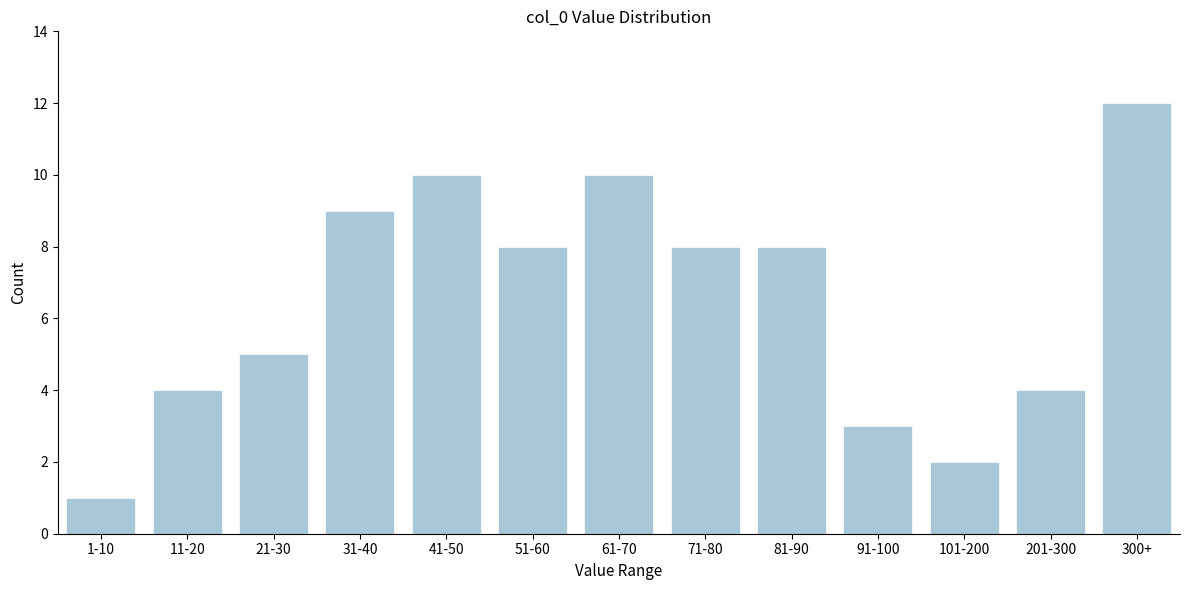

Reading left to right, what are all the values shown in this chart?

1-10=1	11-20=4	21-30=5	31-40=9	41-50=10	51-60=8	61-70=10	71-80=8	81-90=8	91-100=3	101-200=2	201-300=4	300+=12